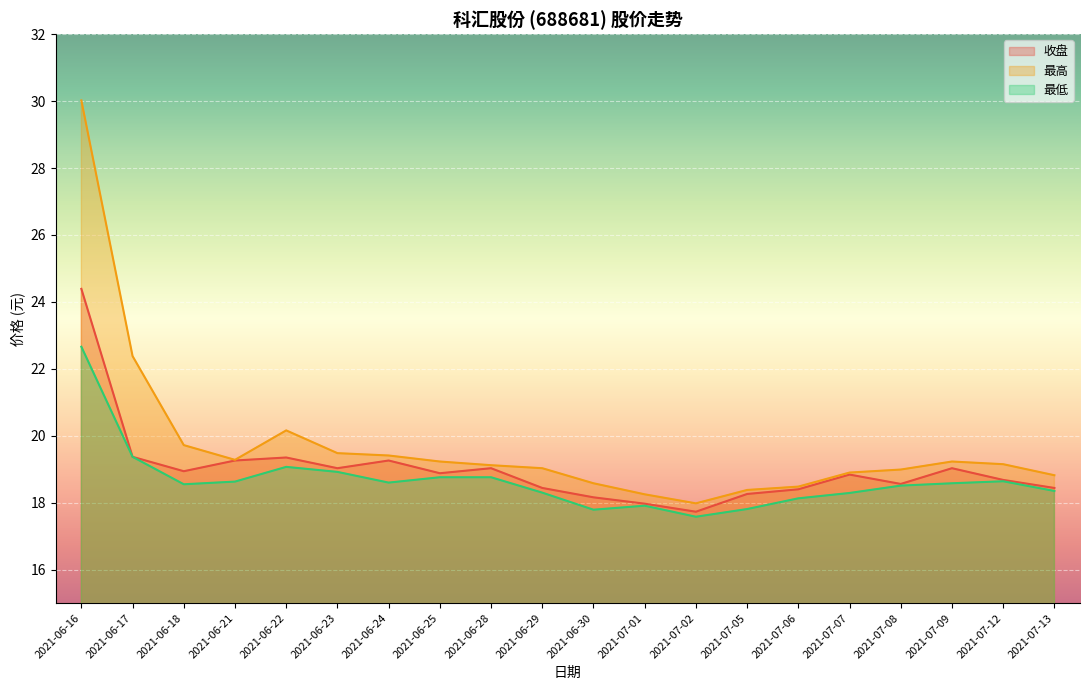

What is the total value across all series at 2021-06-22?

58.6